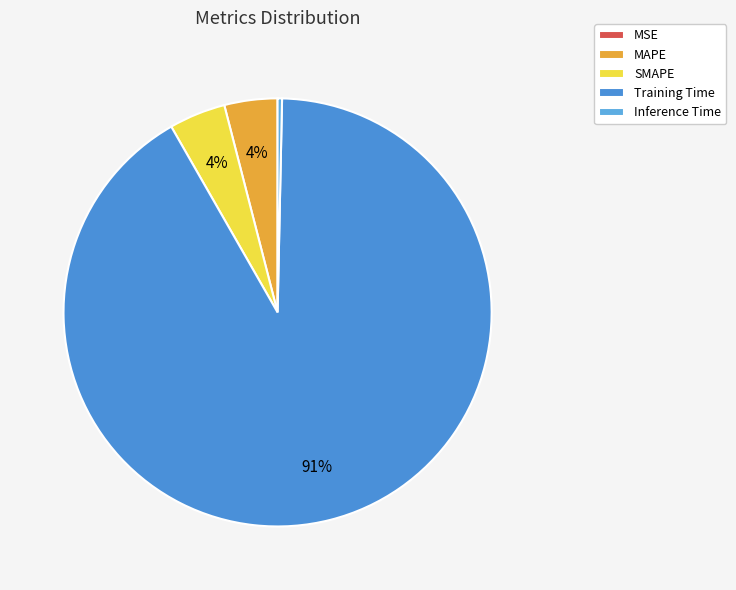

To the nearest percent, what is the difference between the largest and smallest slice percentages?

91%